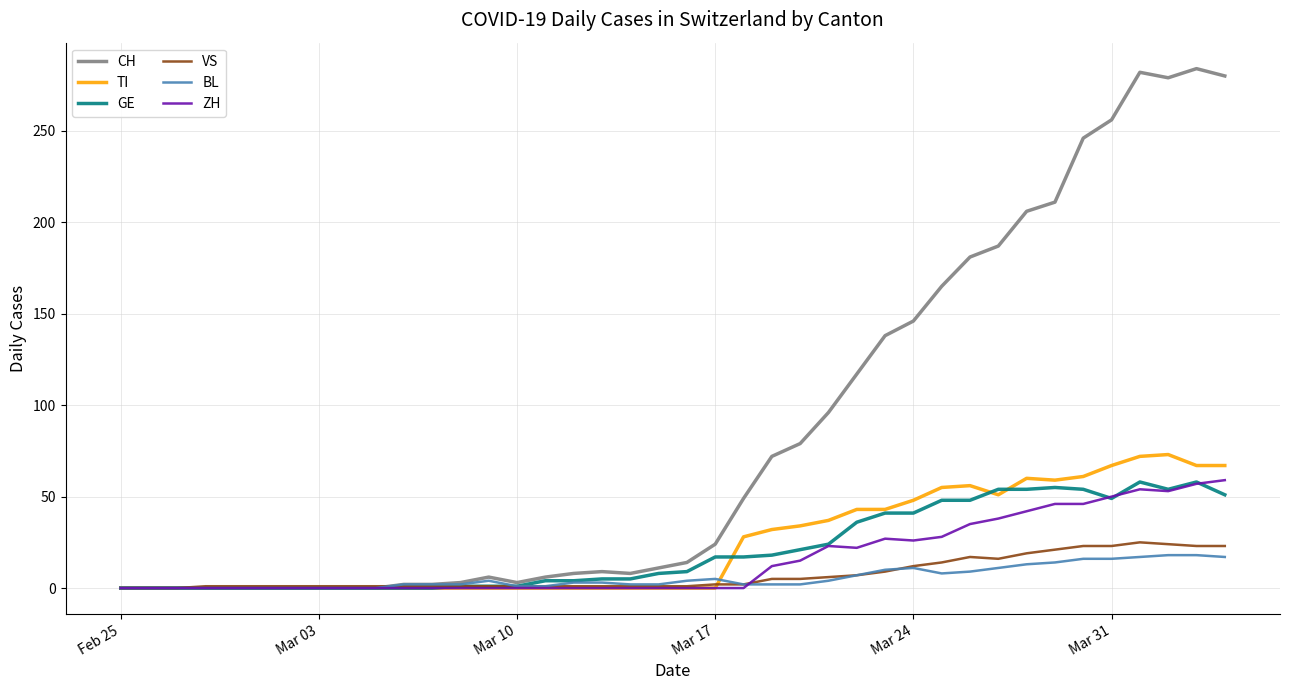

How many series are shown in this chart?

6